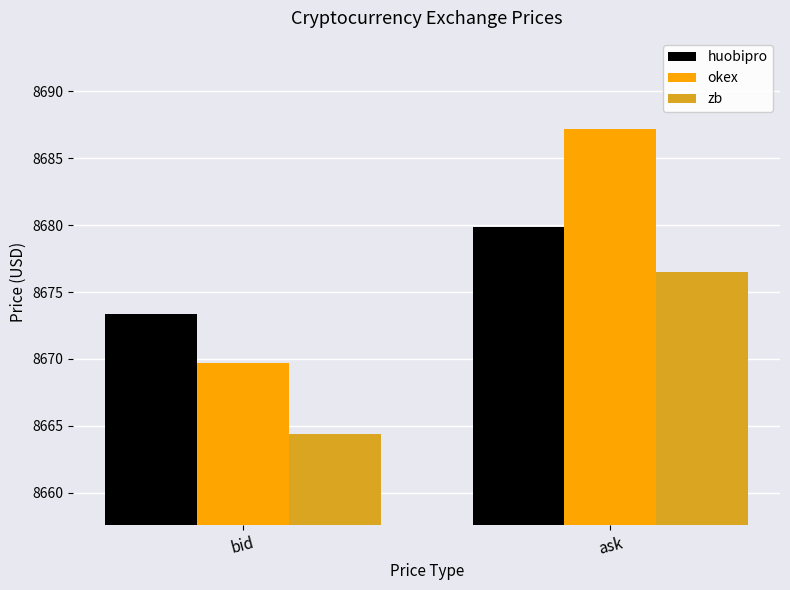

Is it true that zb equals 4235.0 at bid?

False